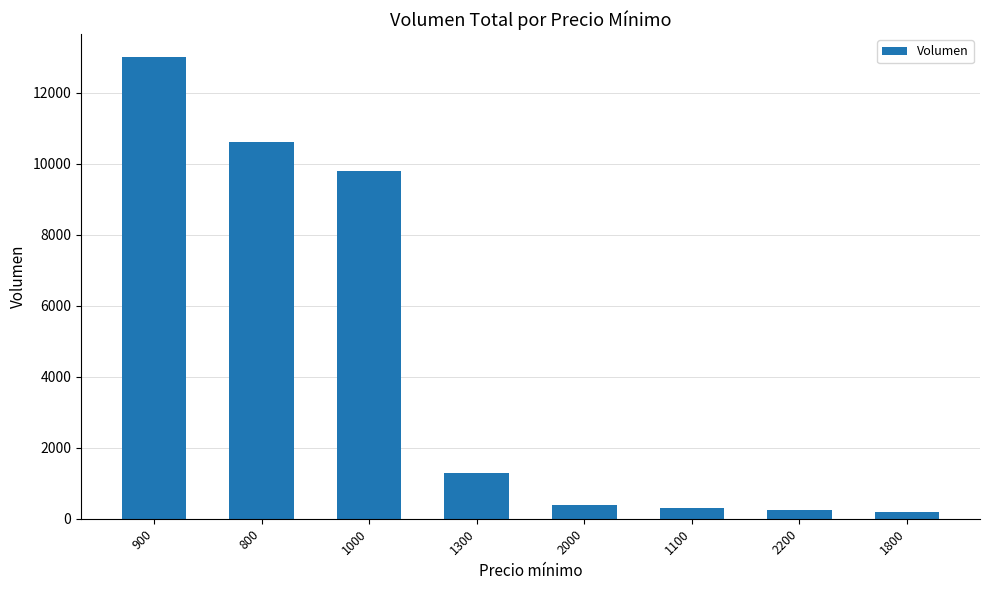

Between 1100 and 1000, which is larger?

1000